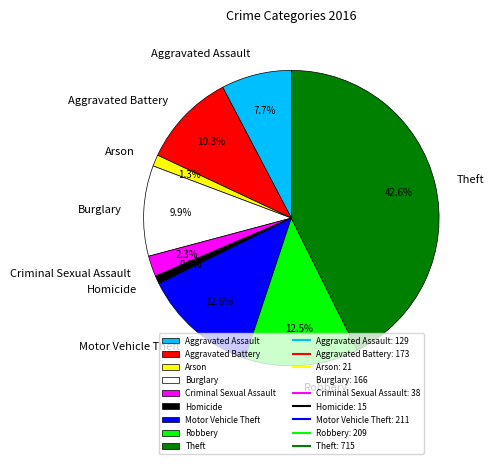

Is there a majority slice in this chart?

No